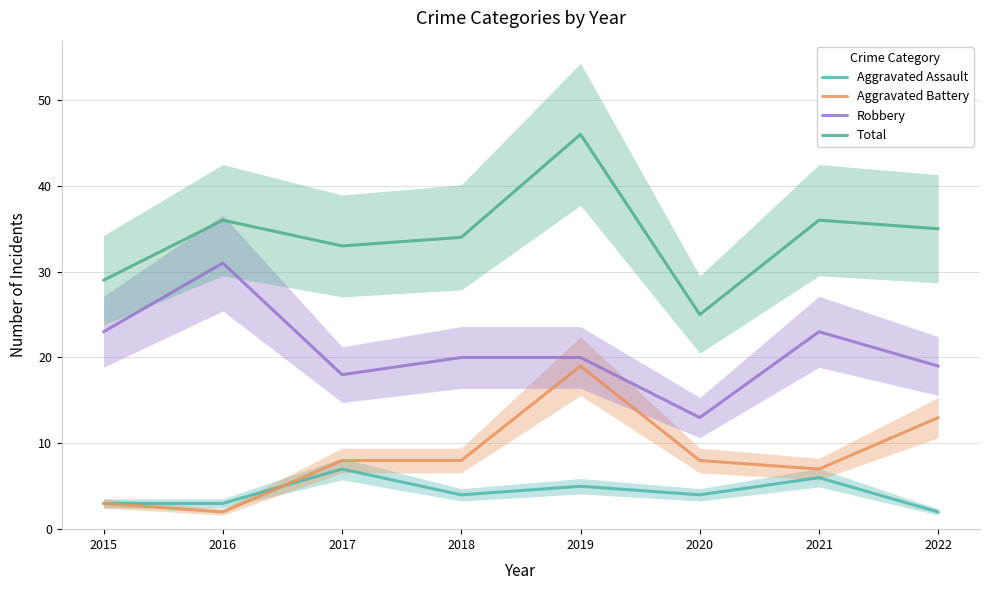

True or false: Total and Aggravated Battery cross at least once.

False